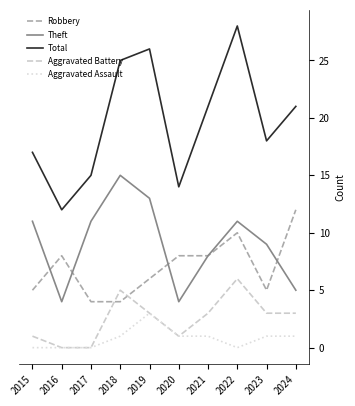

What is the sum of all Aggravated Assault values?

8